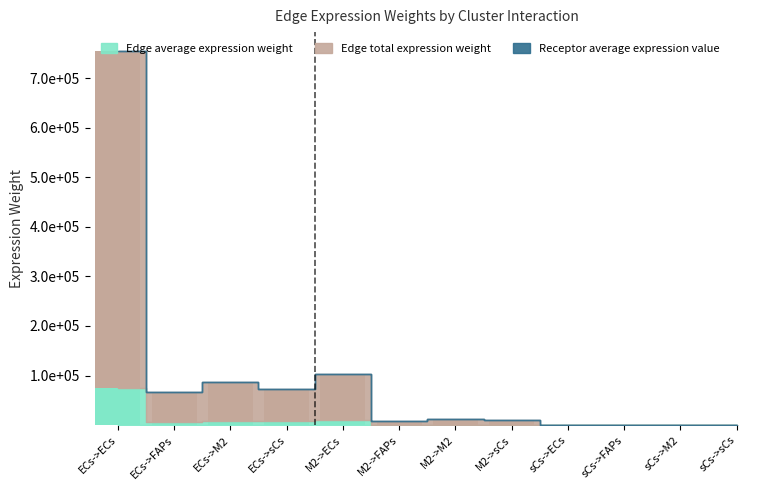

What position from the left is ECs->sCs?

4